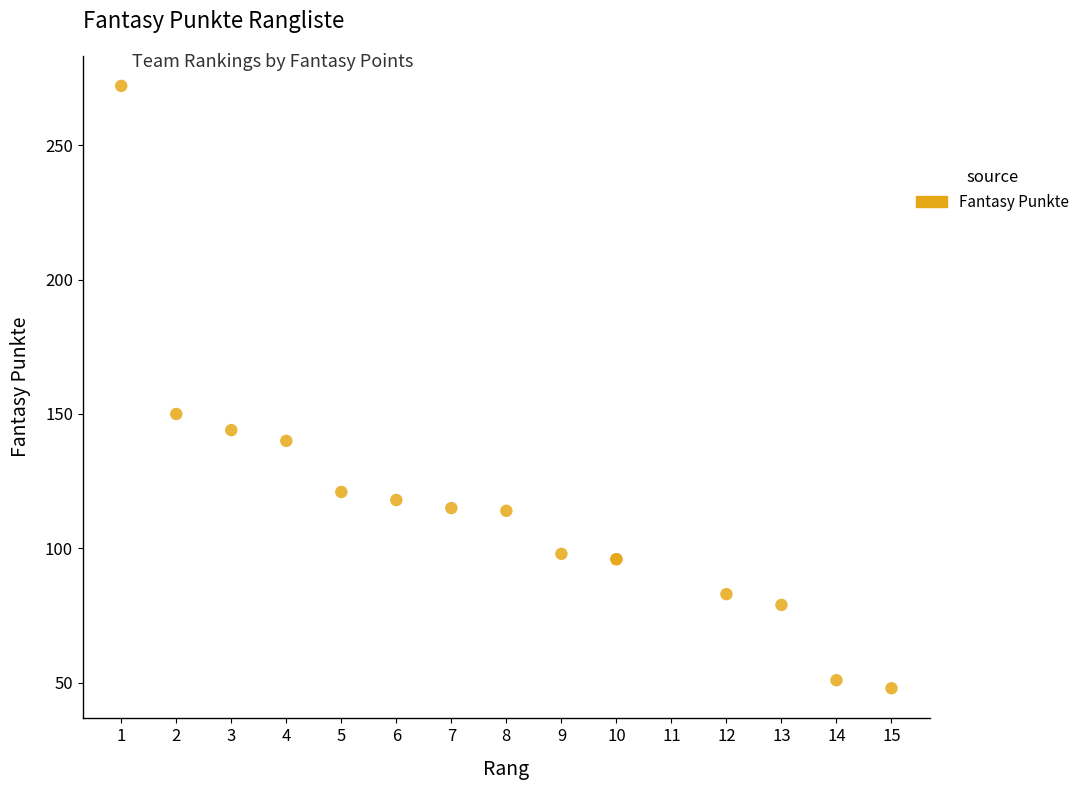

What Y value in the scatter plot is closest to 160?

150